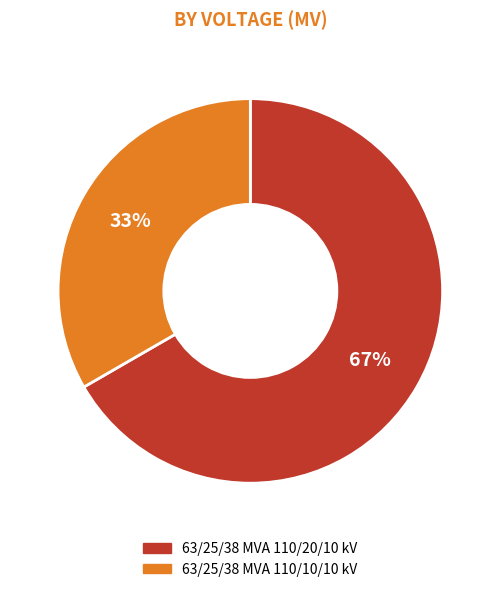

To the nearest percent, what is the combined percentage of 63/25/38 MVA 110/20/10 kV and 63/25/38 MVA 110/10/10 kV?

100%